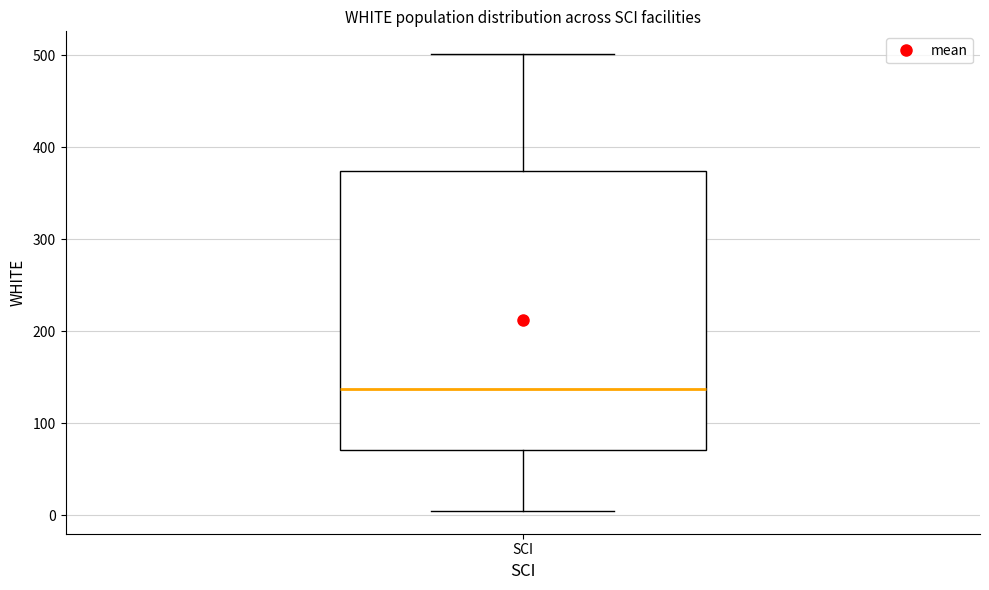

Read this box plot against the y-axis: the position of the median line, the range covered by the box, and the ends of both whiskers. The values are not printed on the chart, so give them approximately, as read against the axis.

median 140, box 70 to 370, whiskers 10 to 500